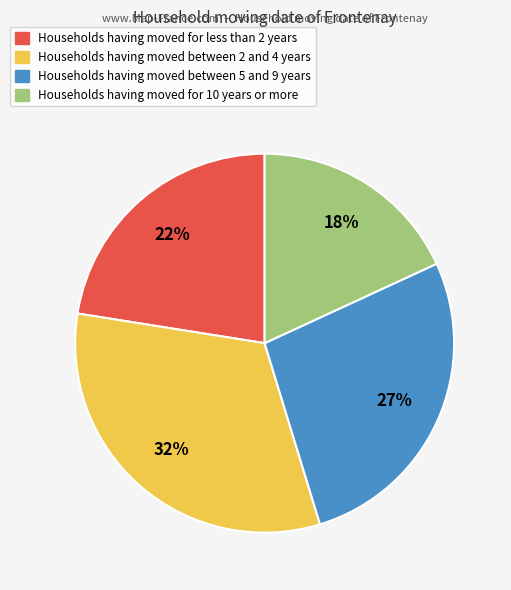

Count the number of slices in the pie.

4